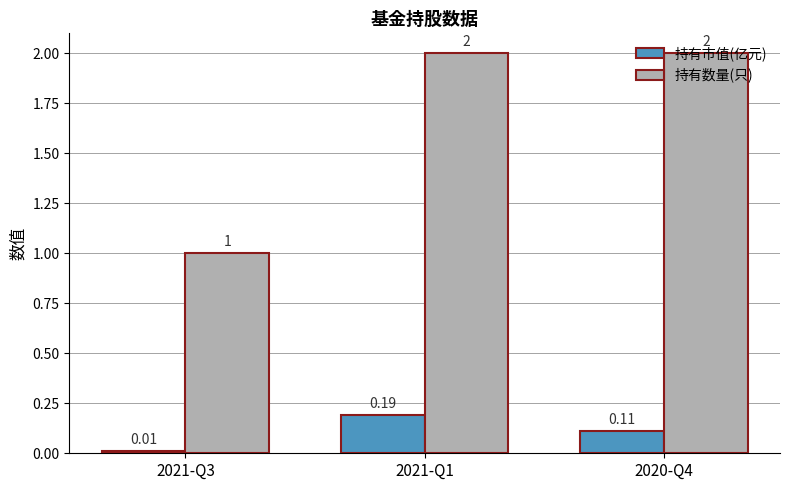

What is the spread (max minus min) of values at 2020-Q4?

1.9